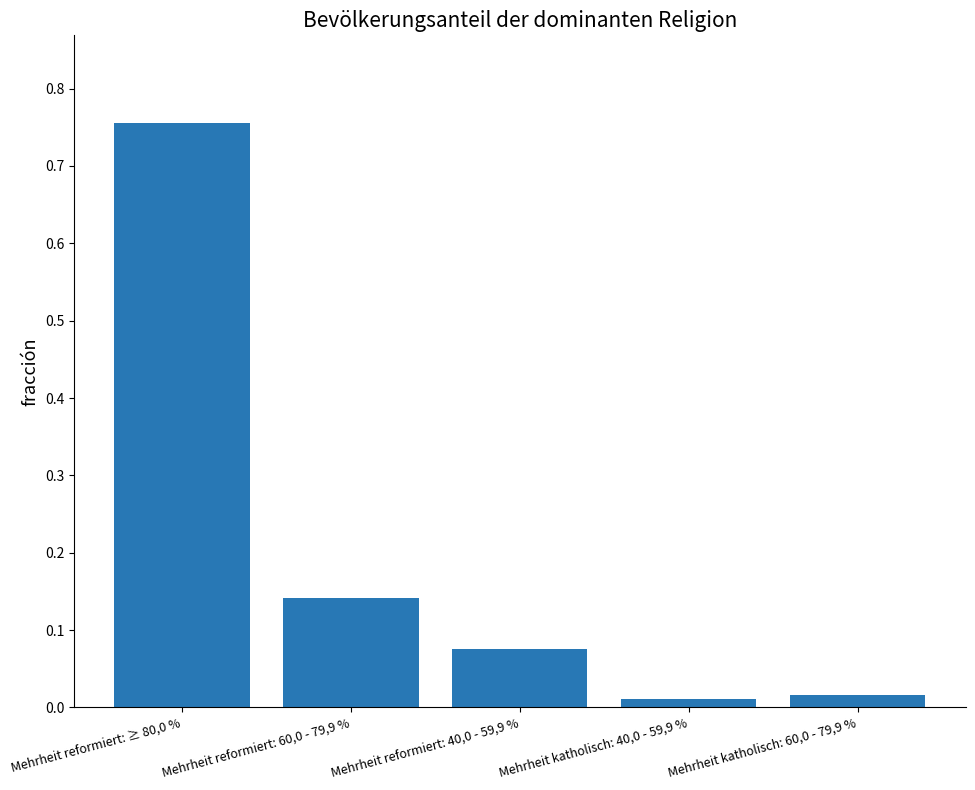

What position from the left is Mehrheit reformiert: 60,0 - 79,9 %?

2